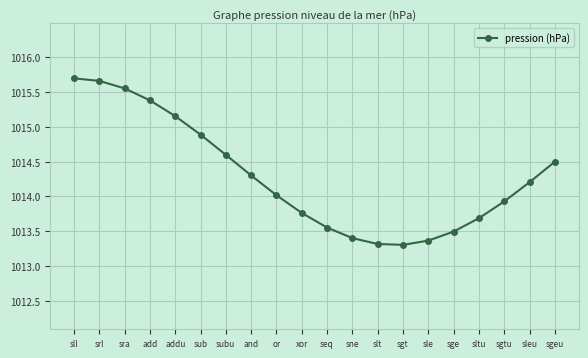

The chart shows a value of 1390.4 at seq. True or false?

False